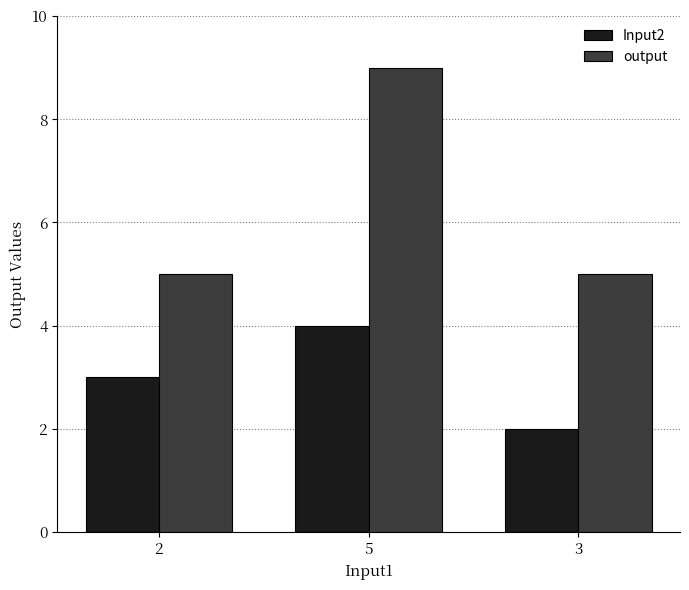

How many data points does each series have?

3